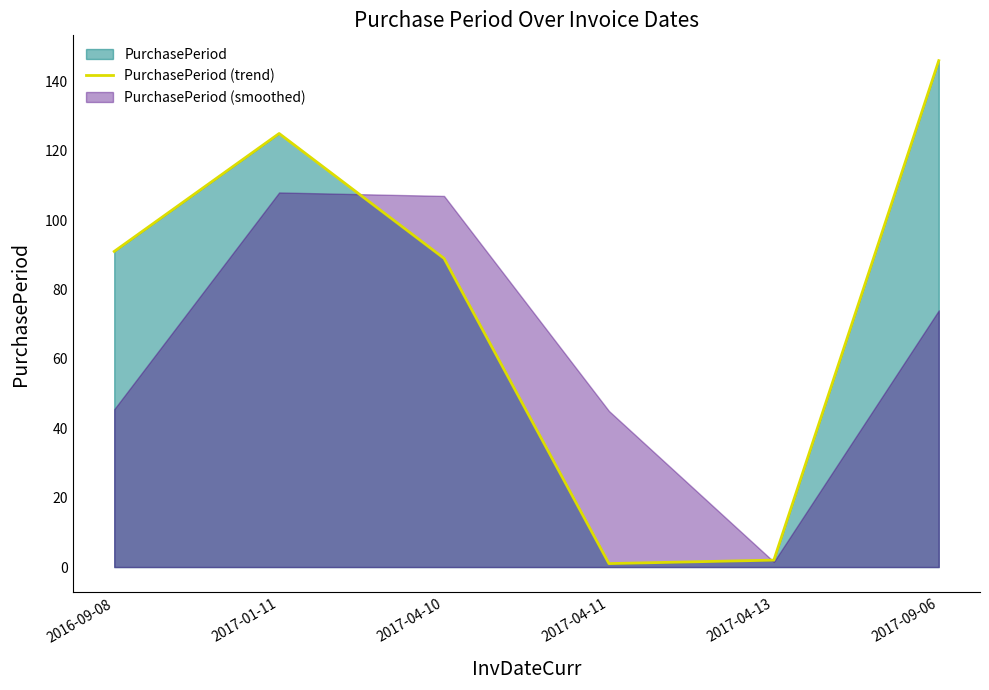

Reading left to right, list all the values displayed in this chart.

91	125	89	1	2	146